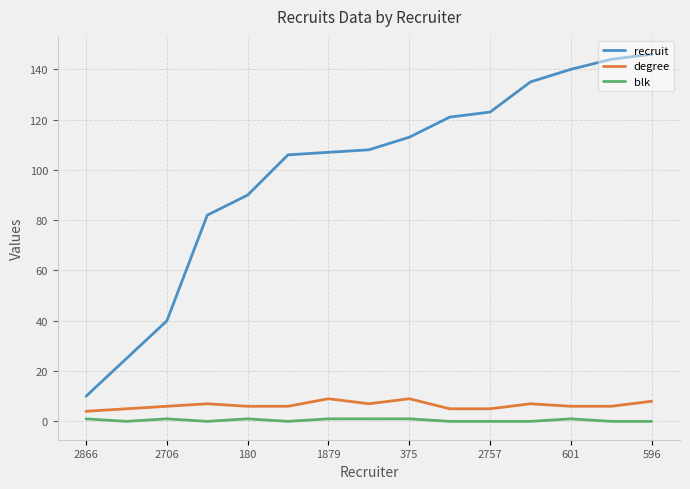

What is the minimum value for degree?

4